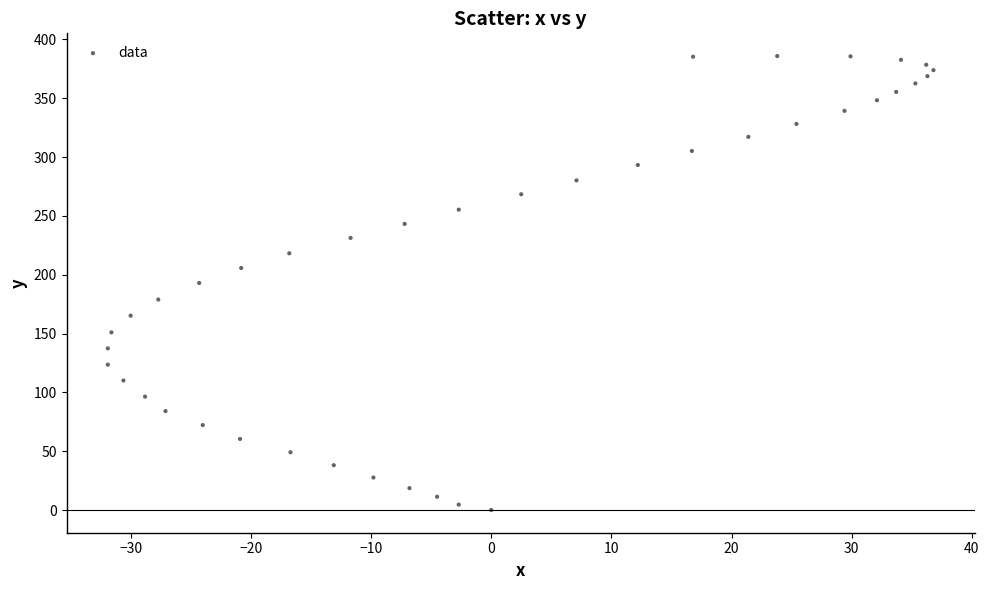

What is the range of Y values (max minus min)?

385.9